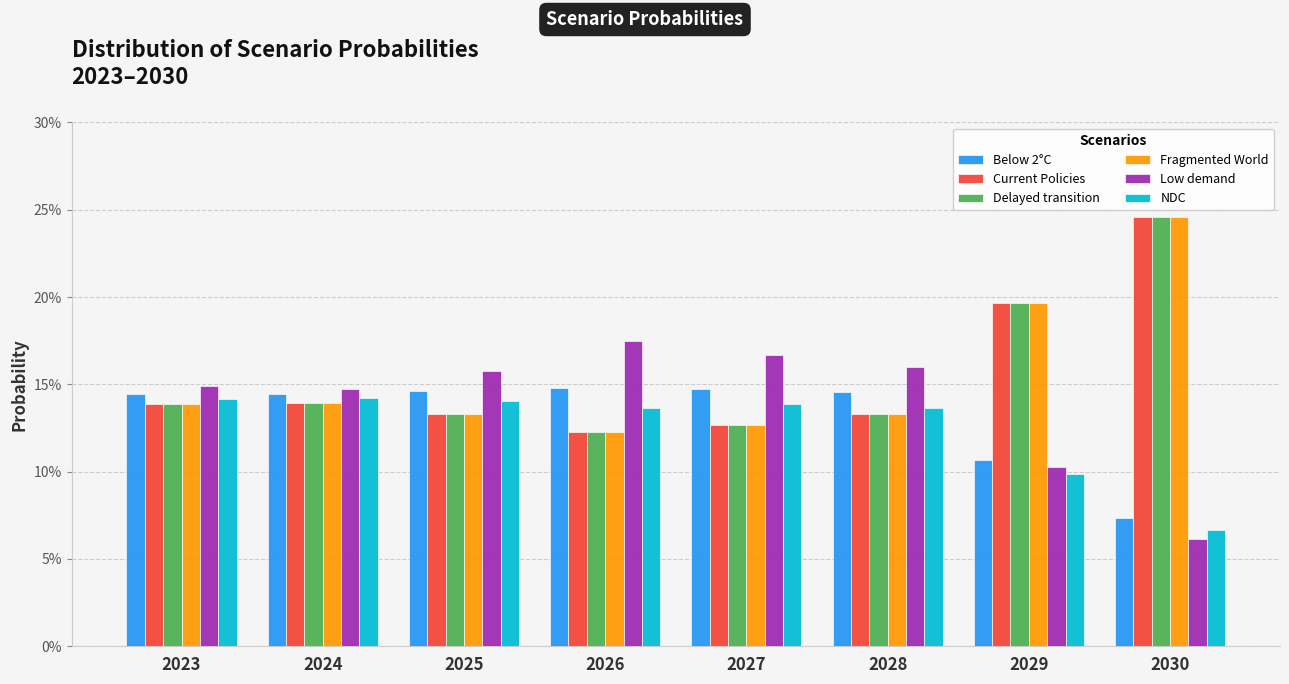

Rank the series at 2023 from lowest to highest value.

Fragmented World, Delayed transition, Current Policies, NDC, Below 2°C, Low demand